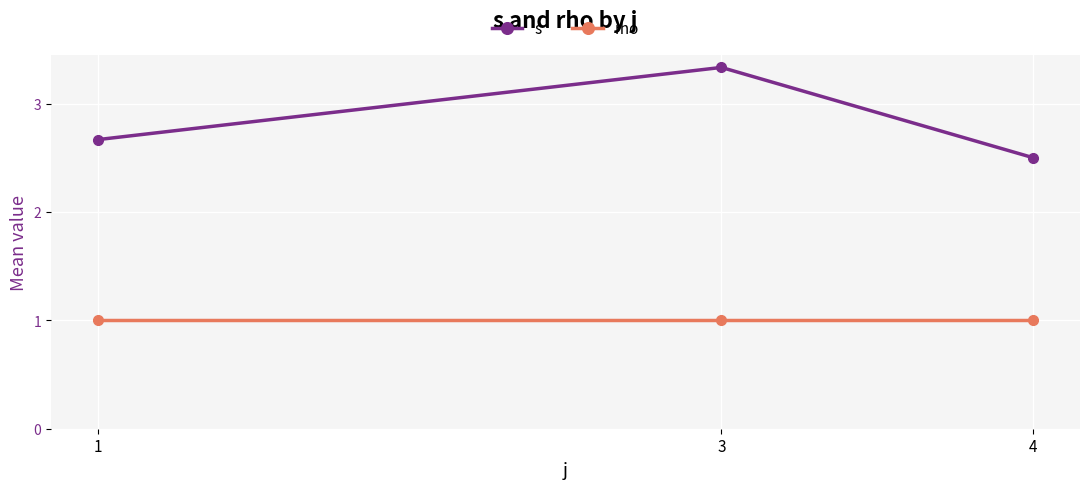

List the series in order of their overall mean, lowest first.

rho, s